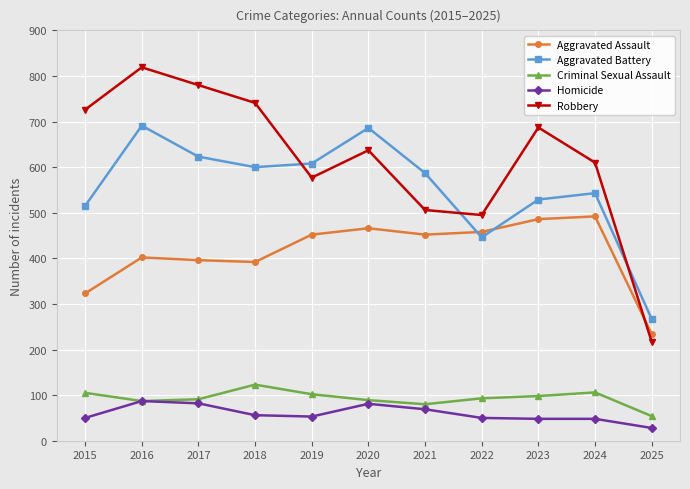

How many intersections are there between Aggravated Assault and Robbery?

1